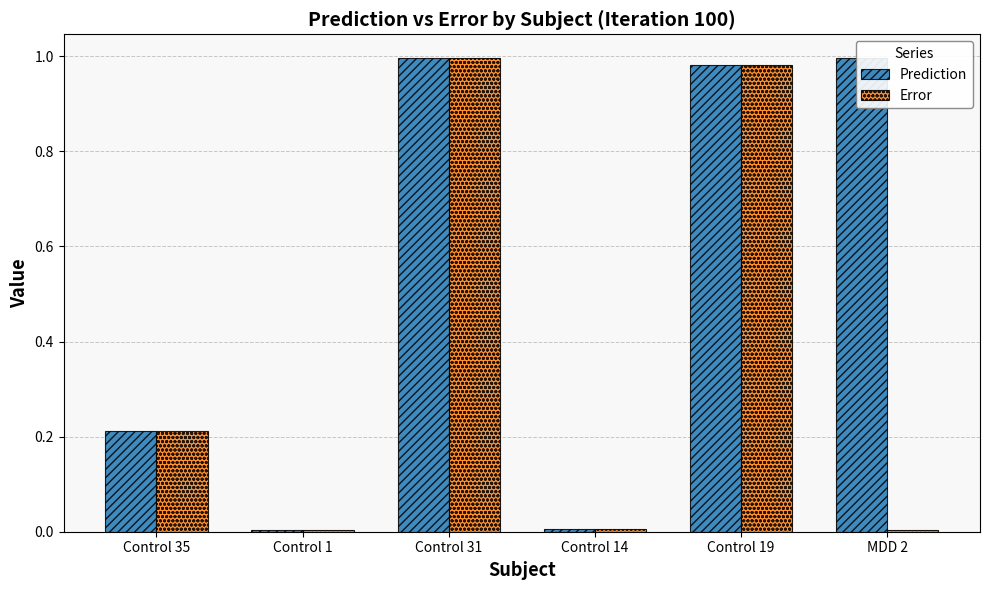

What are all the series names shown in the legend?

Prediction, Error